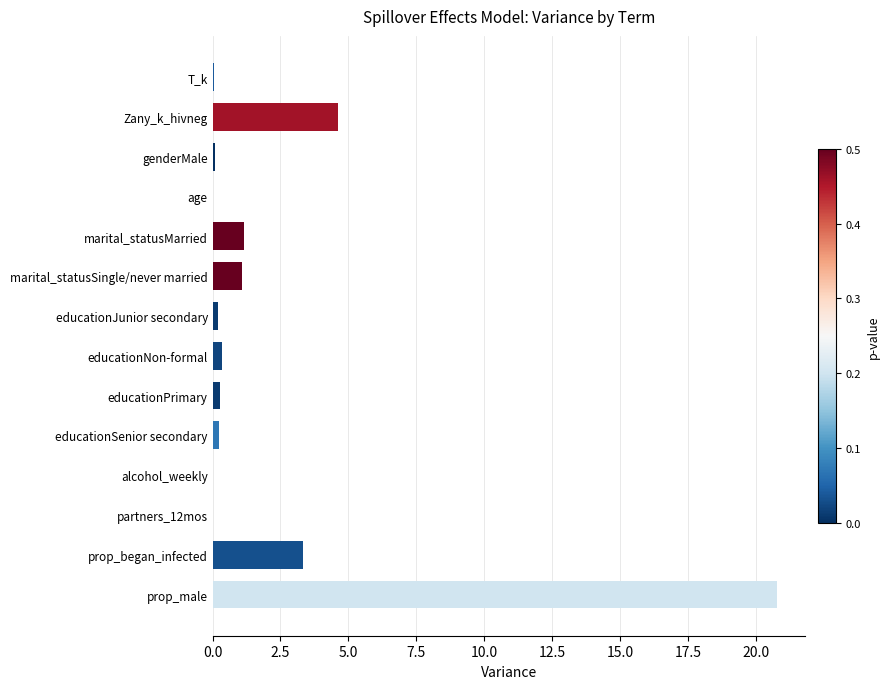

The chart shows a value of 1.1 at marital_statusSingle/never married. True or false?

True